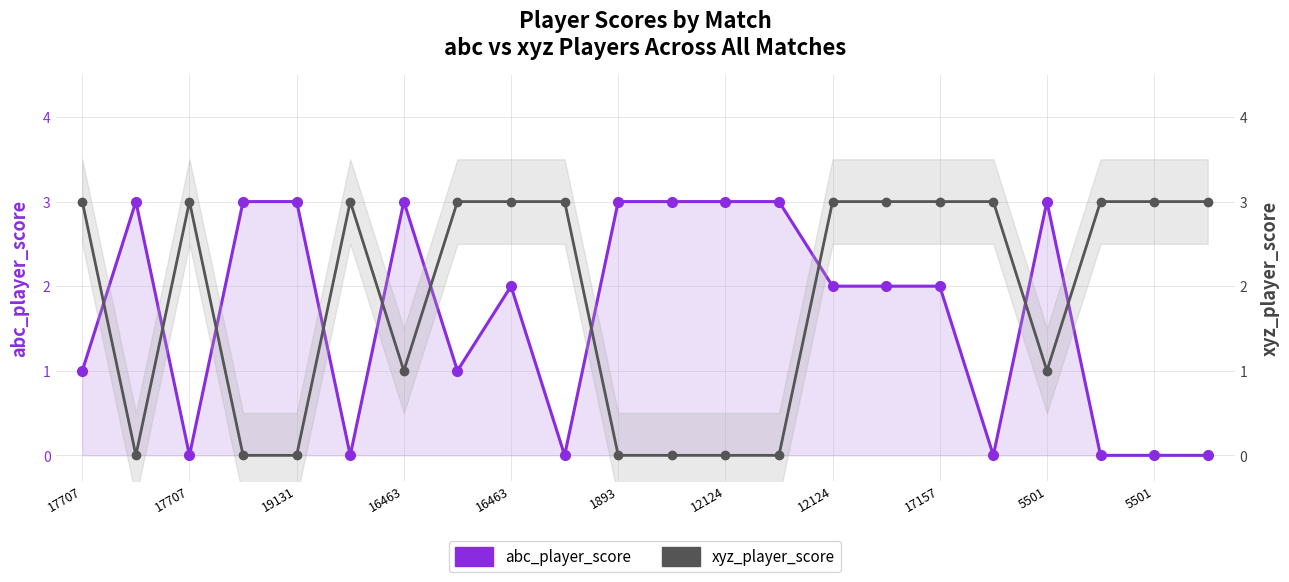

What is the difference between the maximum and minimum values in the abc_player_score series?

3